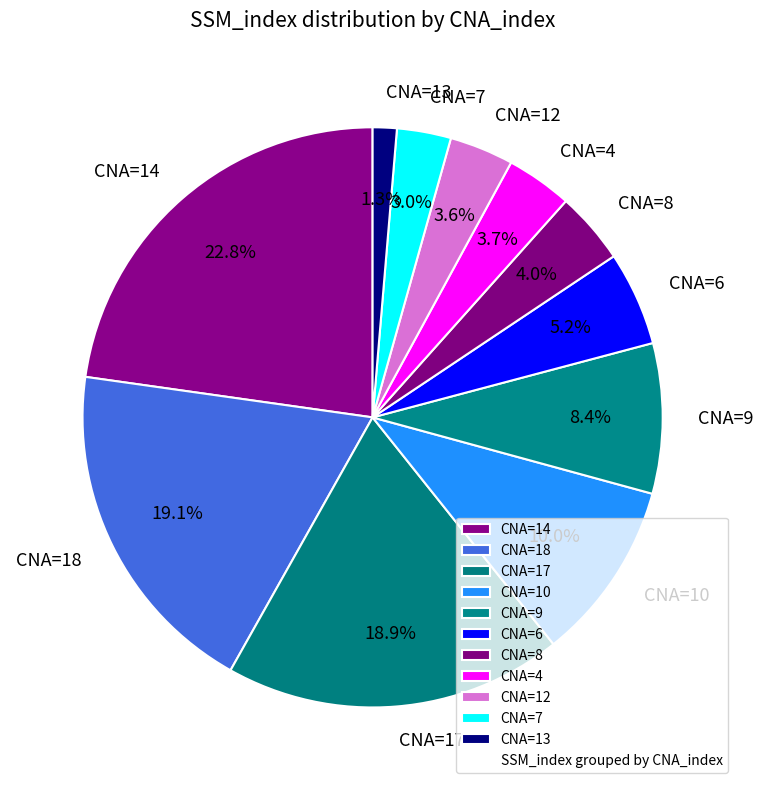

Does CNA=13 account for over 50% of the chart?

No